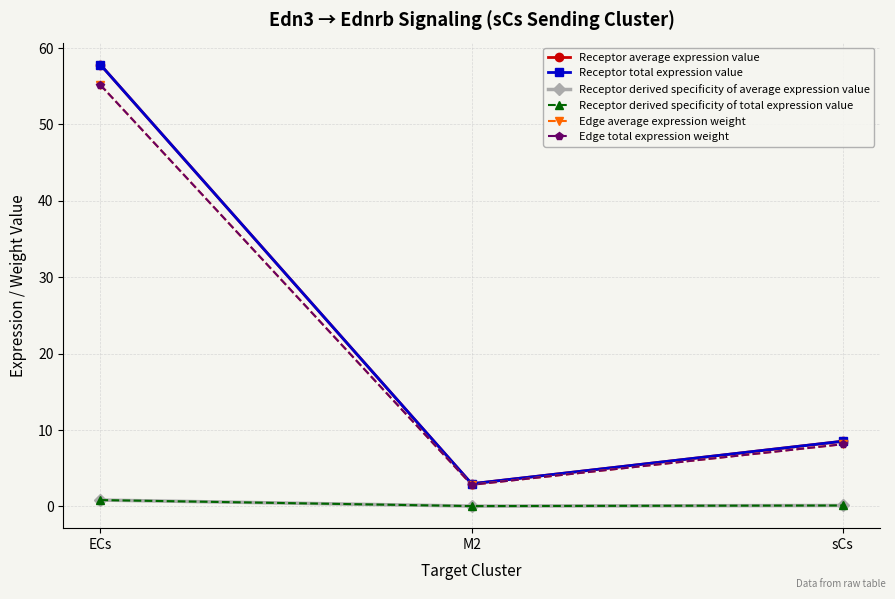

Is the value of Edge total expression weight at ECs greater than the value of Receptor total expression value at M2?

Yes